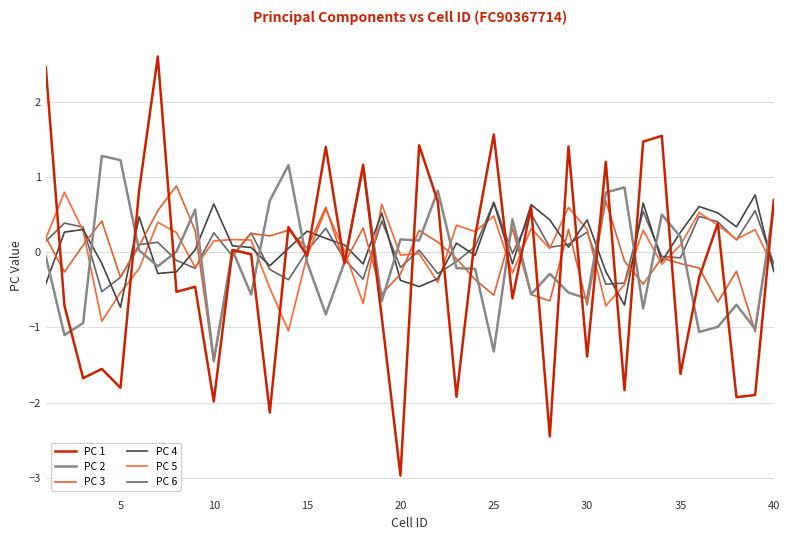

What is the sum of all PC 1 values?

-8.9